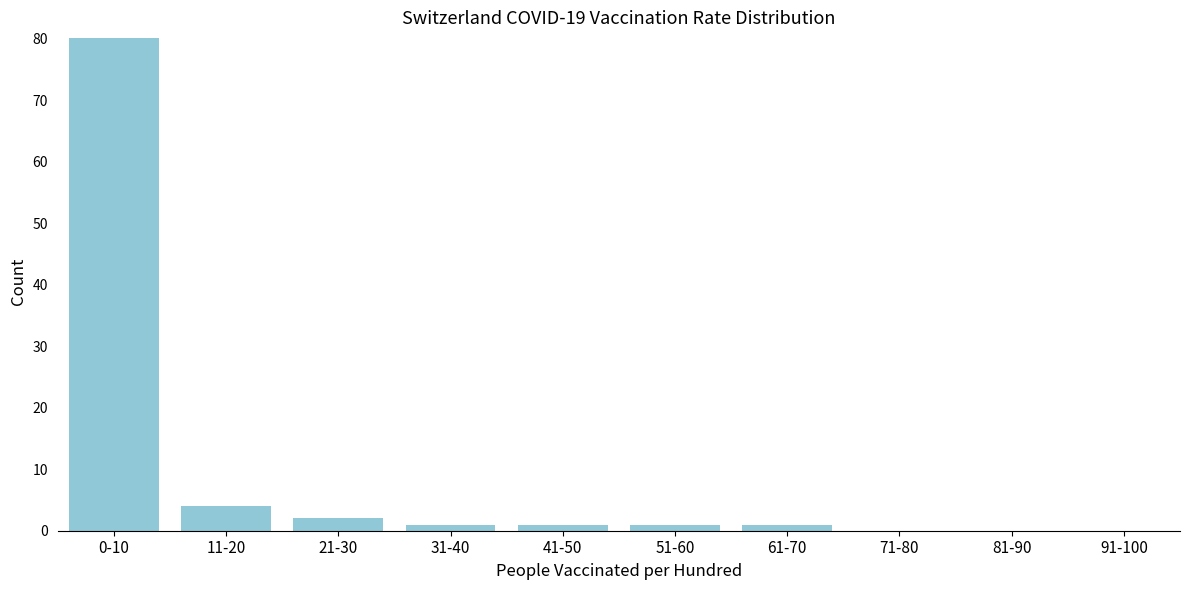

Reading left to right, what are all the values shown in this chart?

0-10=80	11-20=4	21-30=2	31-40=1	41-50=1	51-60=1	61-70=1	71-80=0	81-90=0	91-100=0